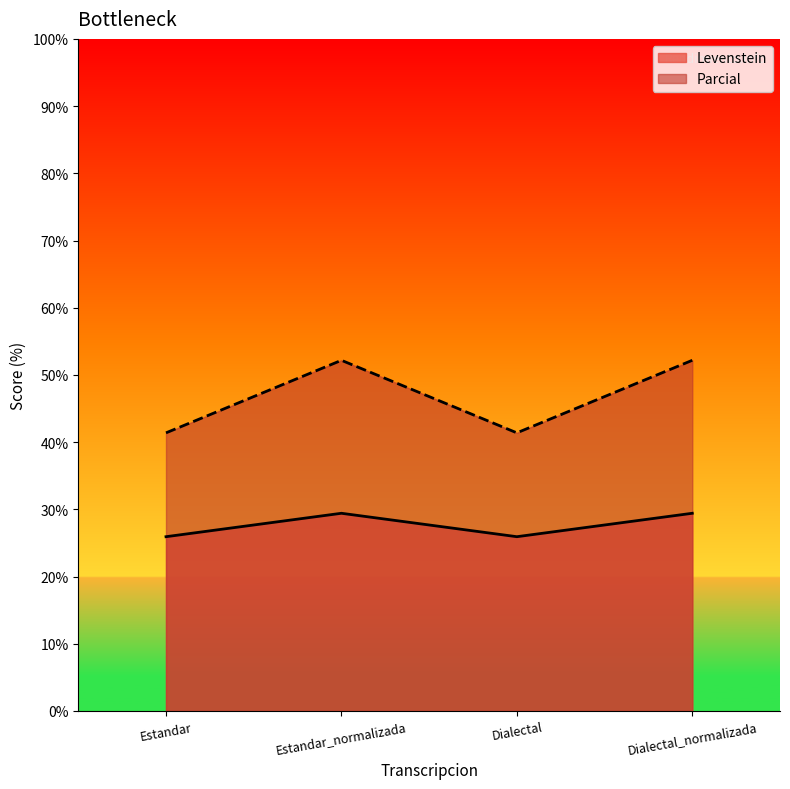

Which has a higher value, Estandar_normalizada or Estandar?

Estandar_normalizada